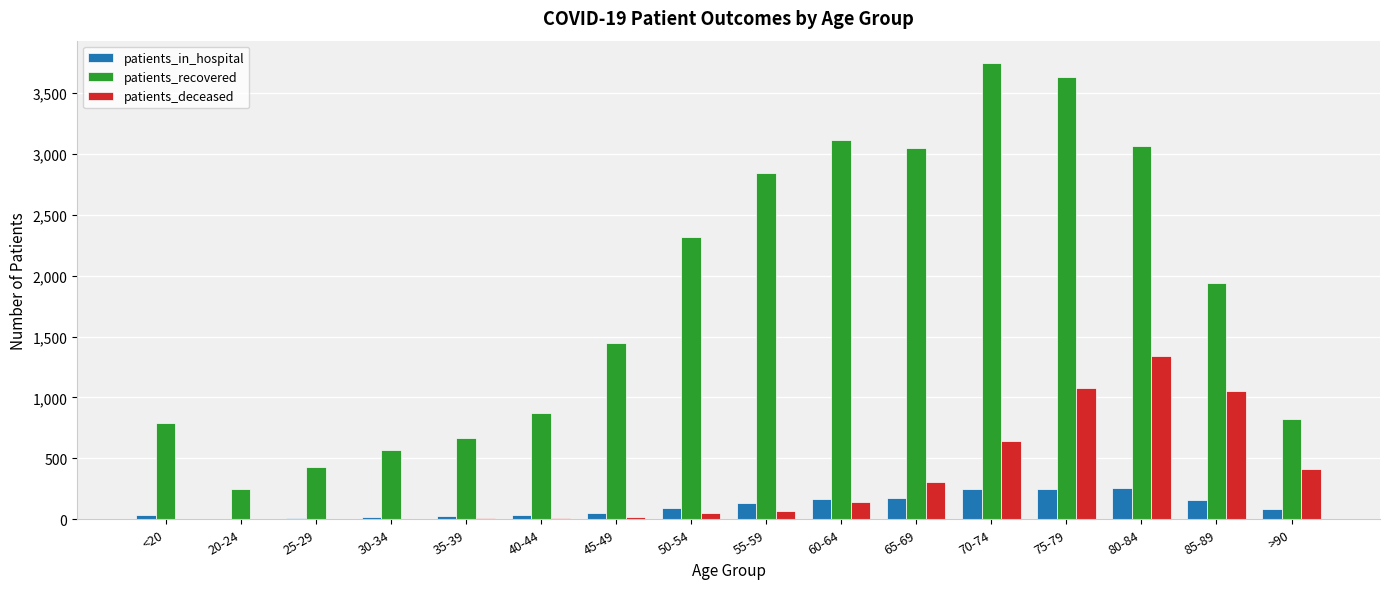

What is the maximum value shown in the chart?

3741